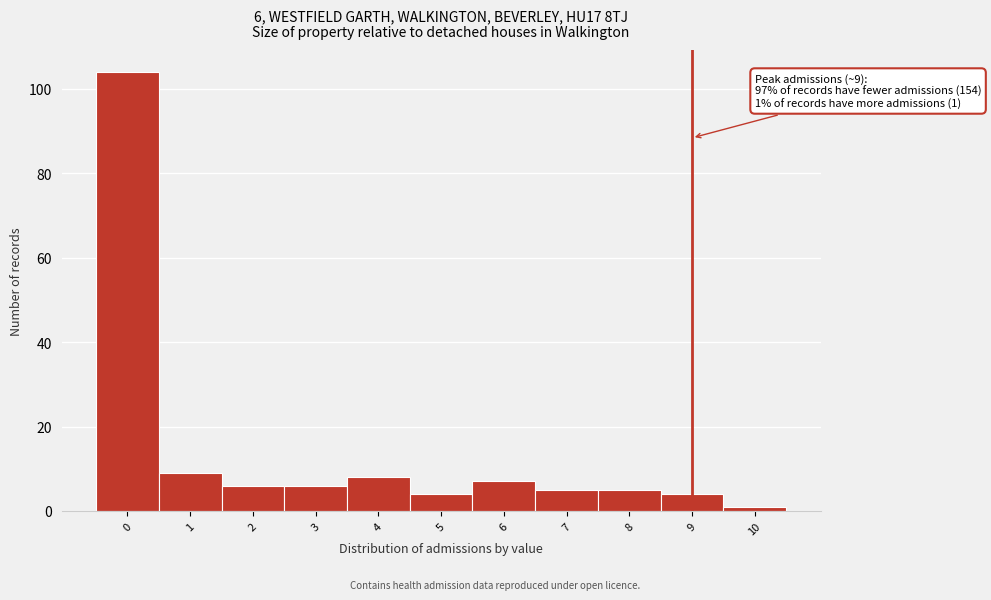

Reading left to right, transcribe all the data shown in this chart.

104	9	6	6	8	4	7	5	5	4	1